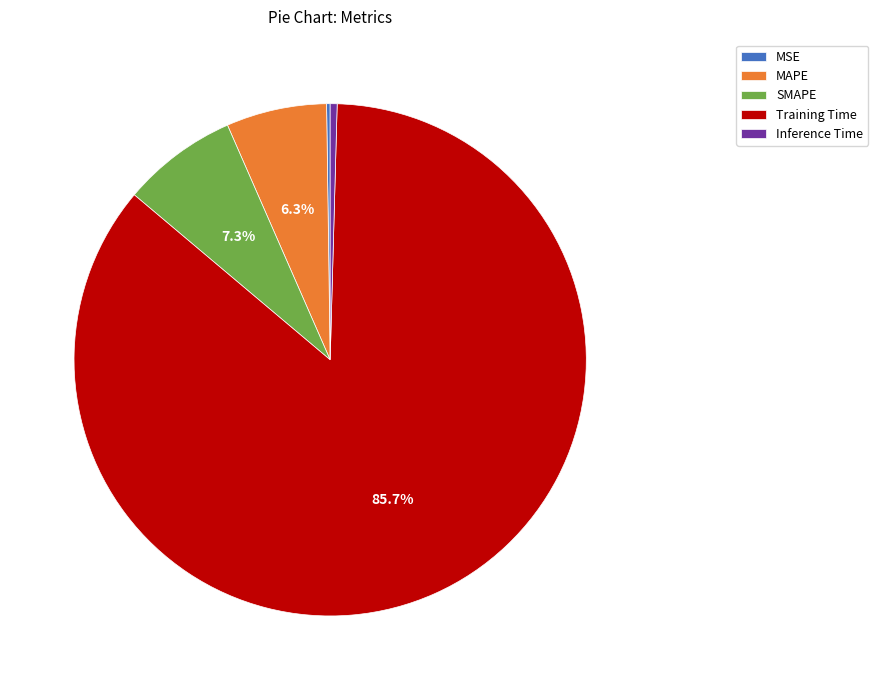

To the nearest percent, what is the average slice percentage?

20%